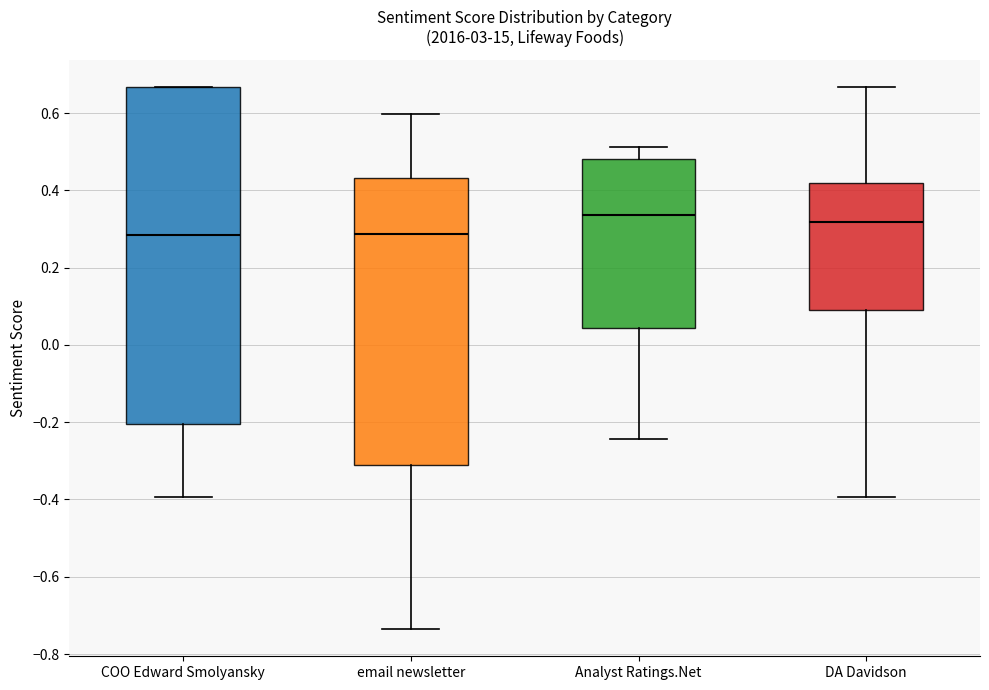

Where is the upper edge of the box for COO Edward Smolyansky on the y-axis? The values are not printed on the chart, so give them approximately, as read against the axis.

0.66